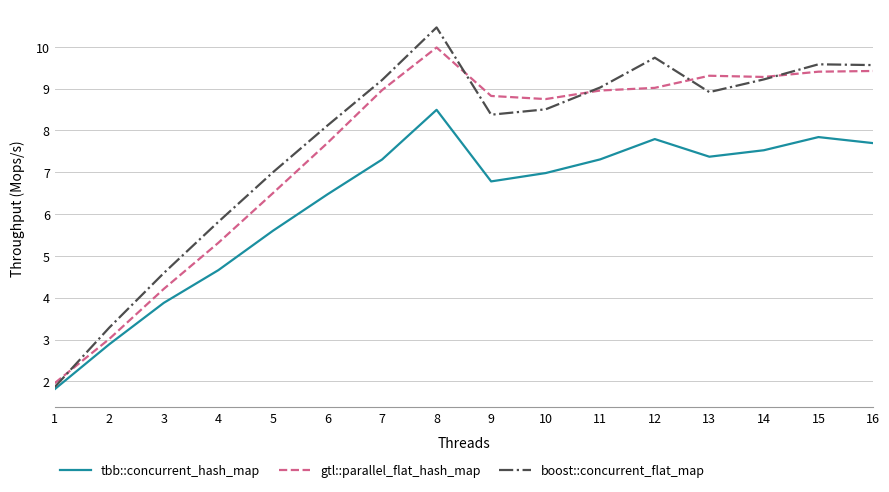

Where is the first local maximum for boost::concurrent_flat_map?

8